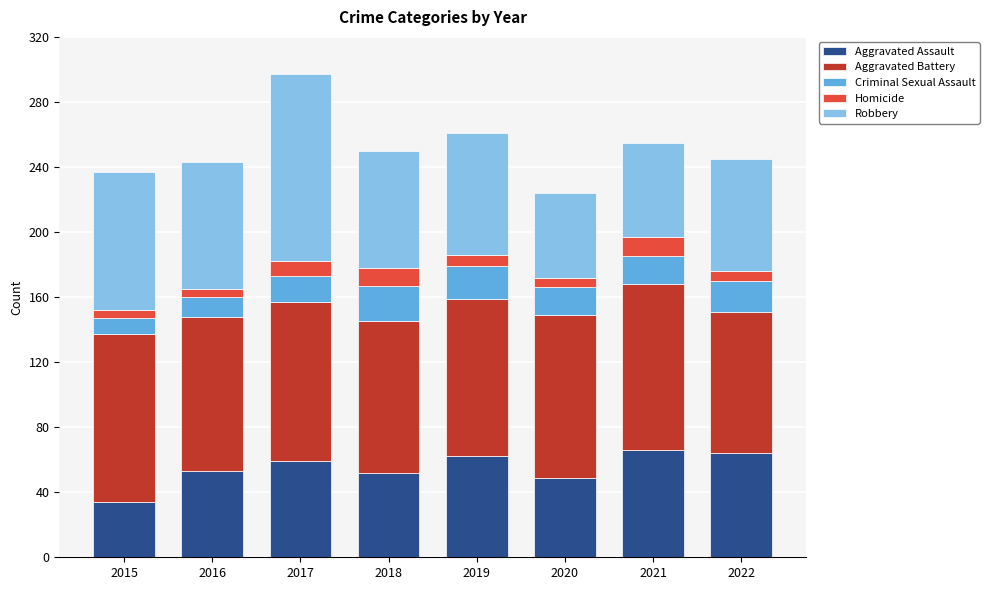

The value of Aggravated Assault at 2016 is 83. True or false?

False